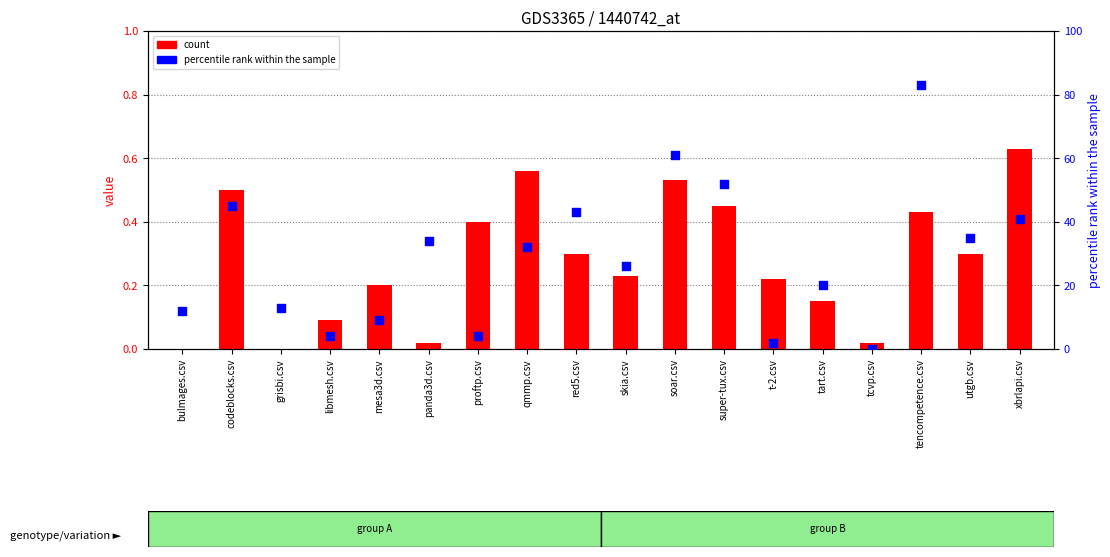

Which series reaches the maximum Y coordinate?

percentile rank (tencompetence)